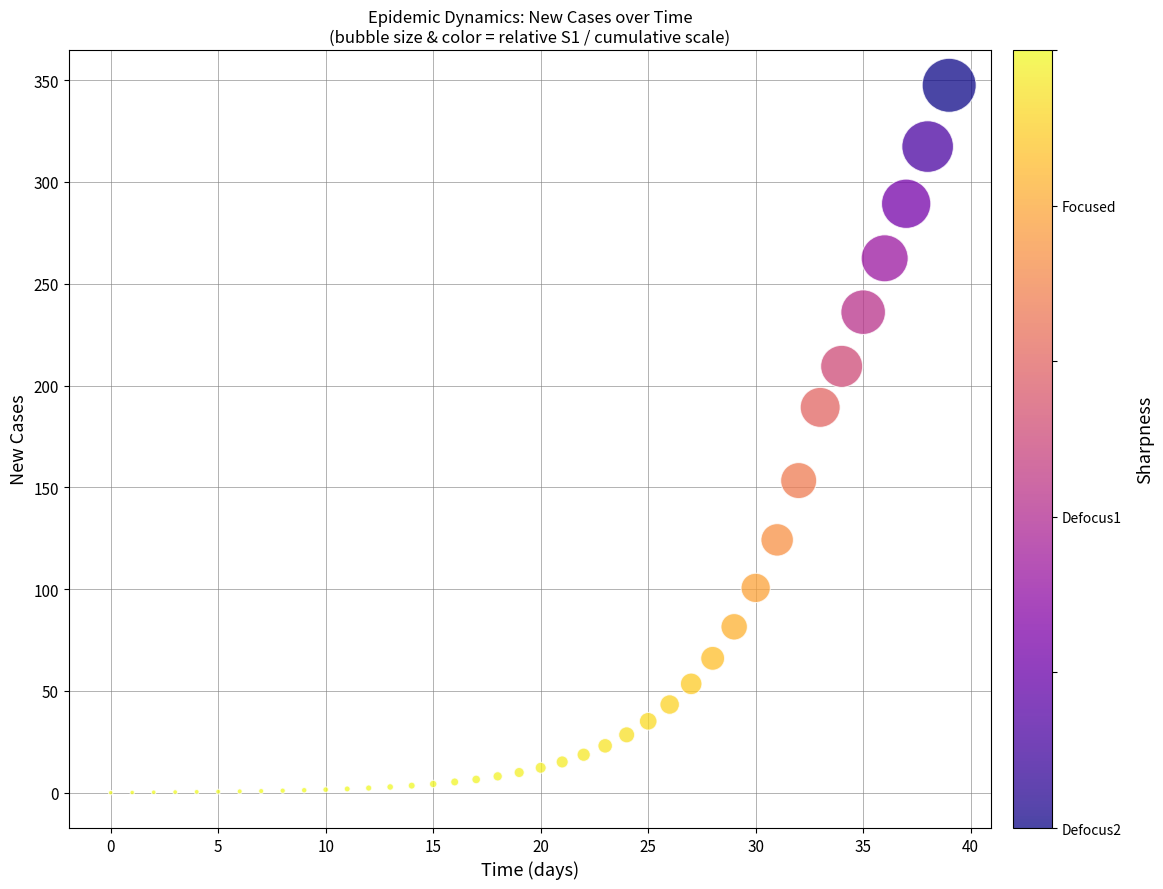

What is the range of Y values (max minus min)?

347.5